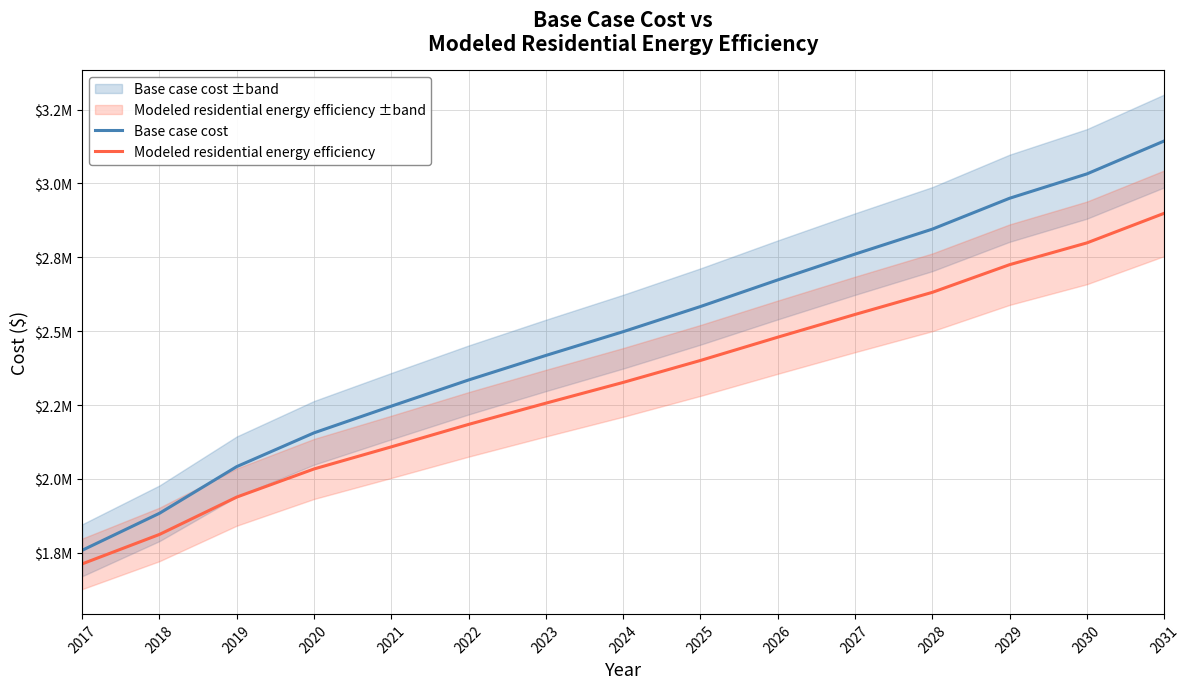

Where does the Modeled residential energy efficiency series first go above 2326574?

2024